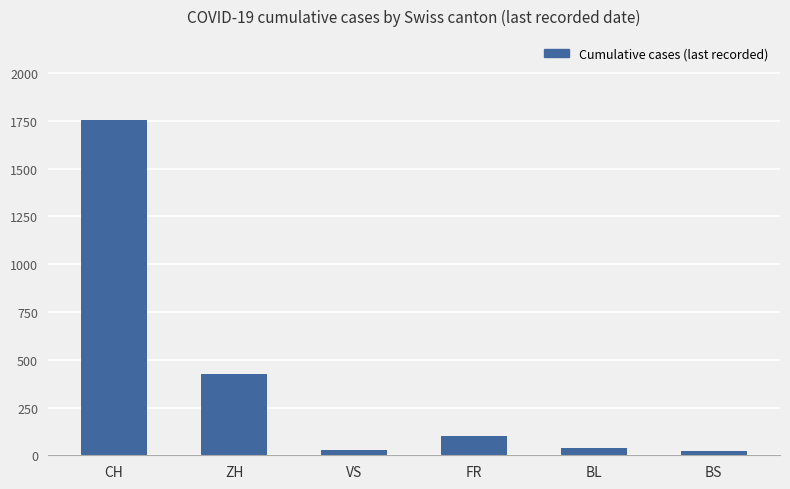

What is the difference between the maximum and second lowest values?

1727